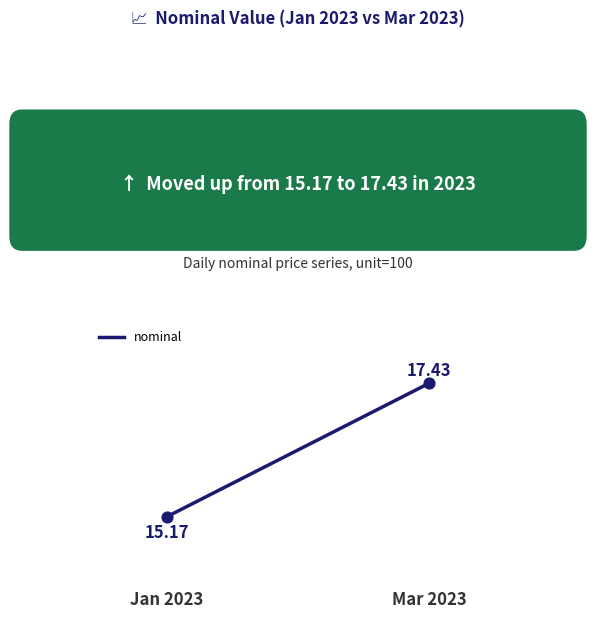

What is the change in value from Jan 2023 to Mar 2023?

+2.3